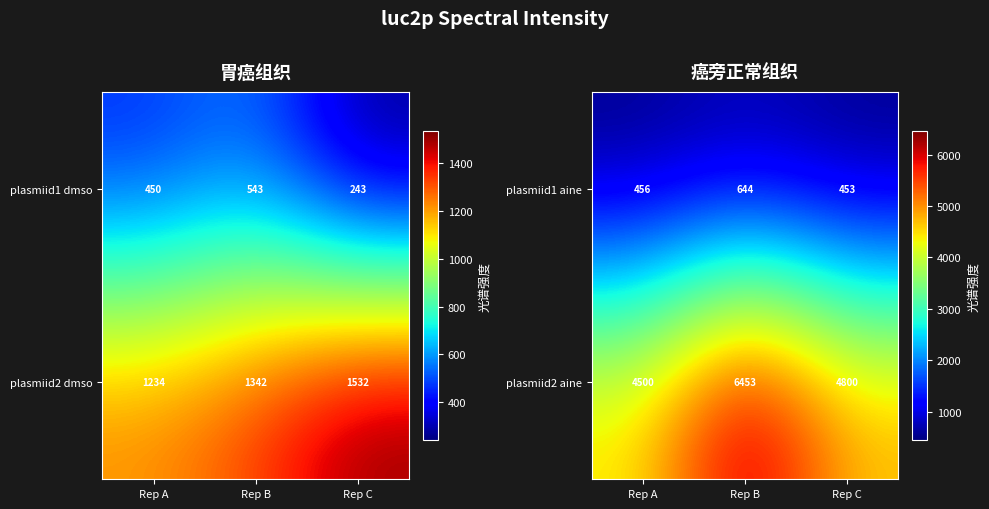

The value of plasmiid1 aine at Rep A is 456. True or false?

True